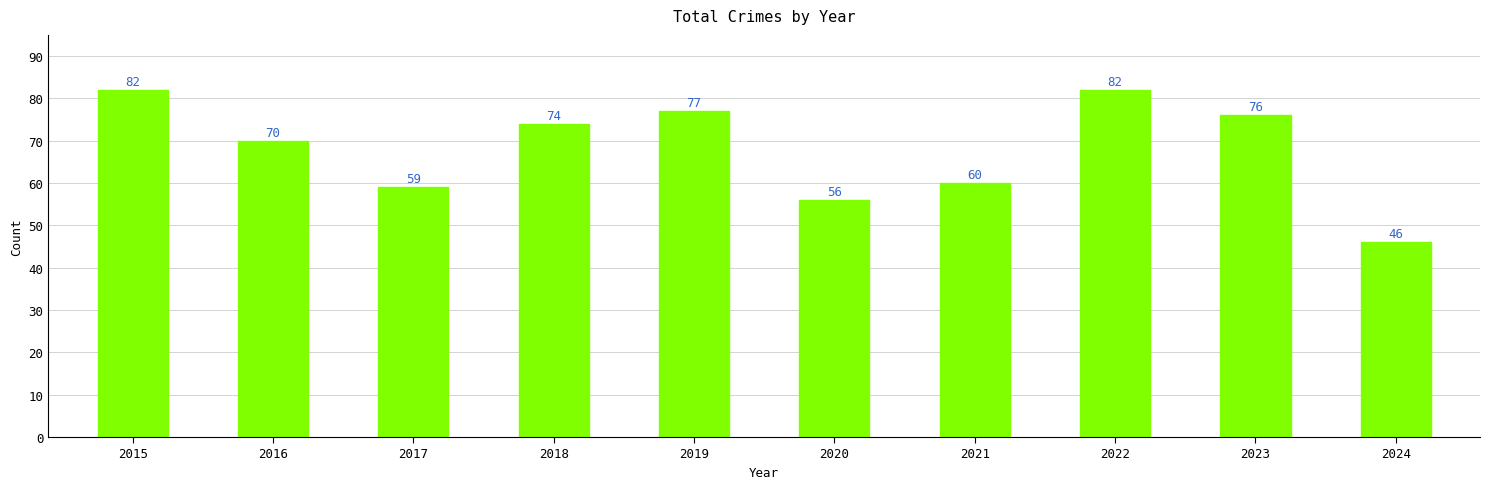

Which category has the lowest value across all series?

2024